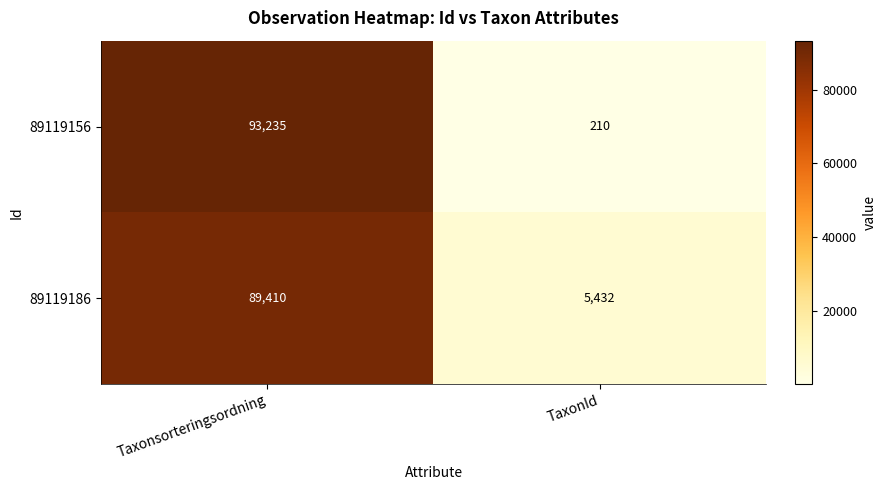

At Taxonsorteringsordning, list the series in order from largest to smallest.

89119156, 89119186